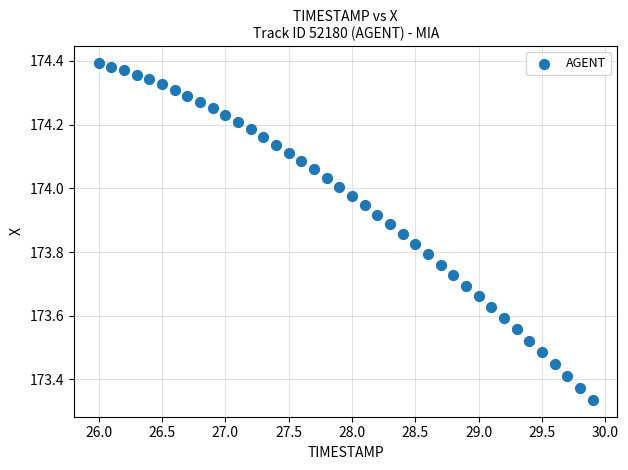

What is the range of Y values (max minus min)?

1.1